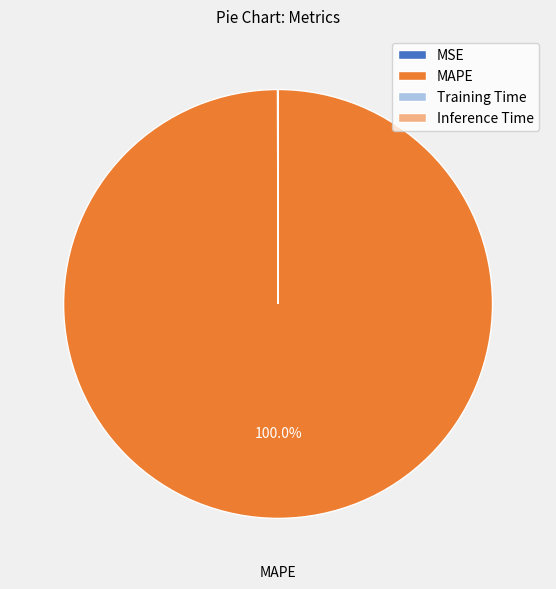

Does any single category account for the majority?

Yes